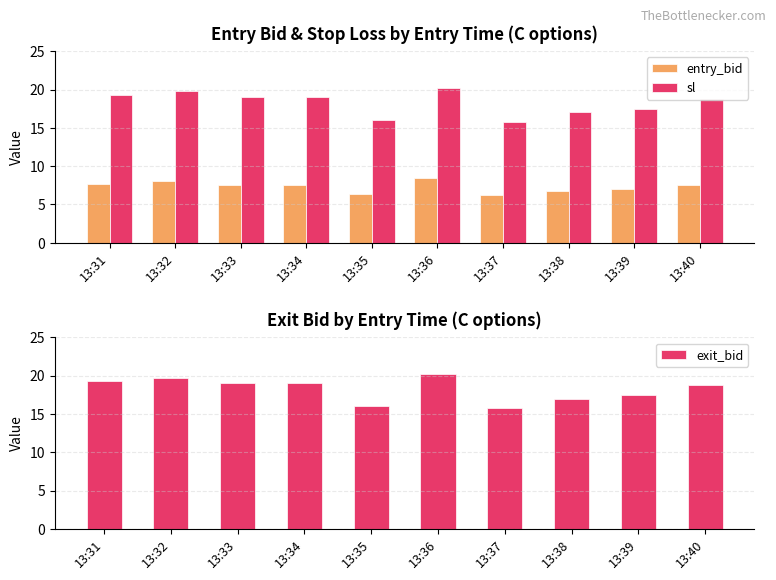

At how many categories does at least one series exceed 15?

10